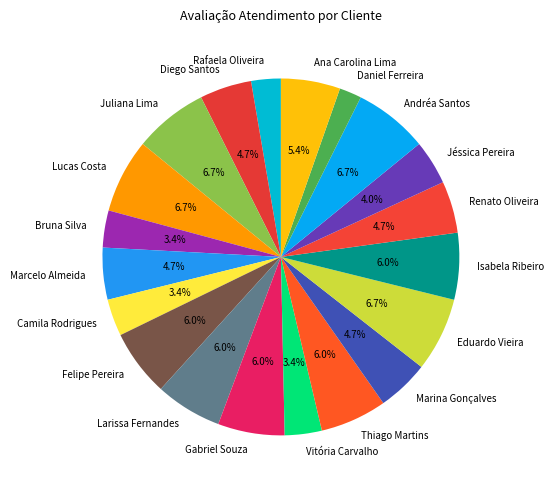

Is there a majority slice in this chart?

No